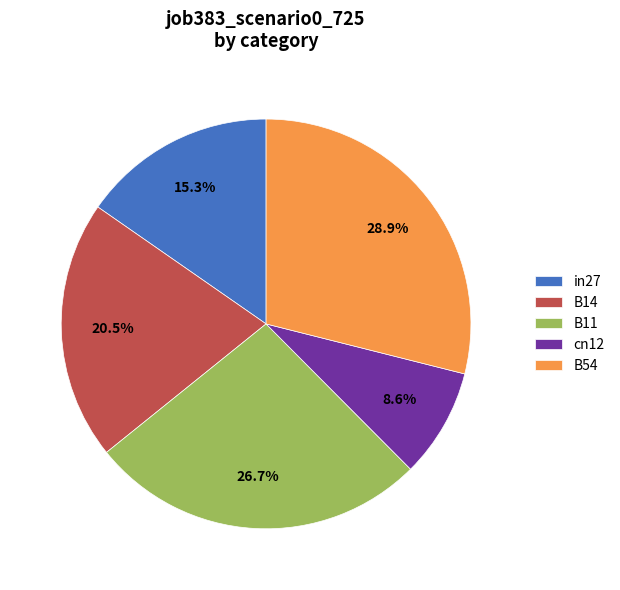

Is the sum of B54 and in27 greater than half?

No